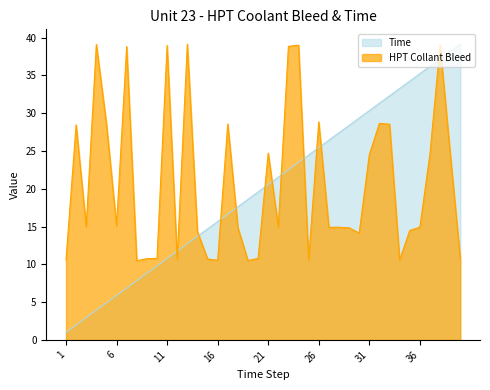

Between 16 and 40, which series saw the biggest shift?

Time